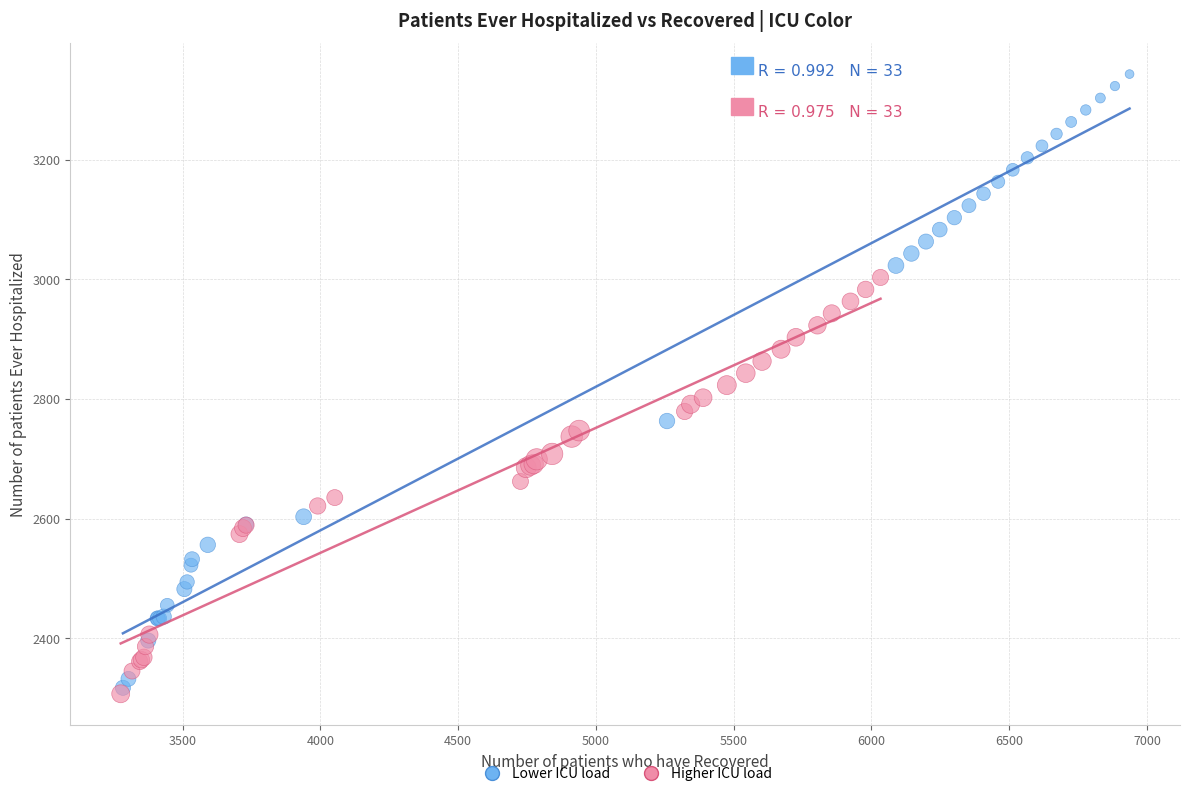

Which series has the largest Y range (max minus min)?

Lower ICU load